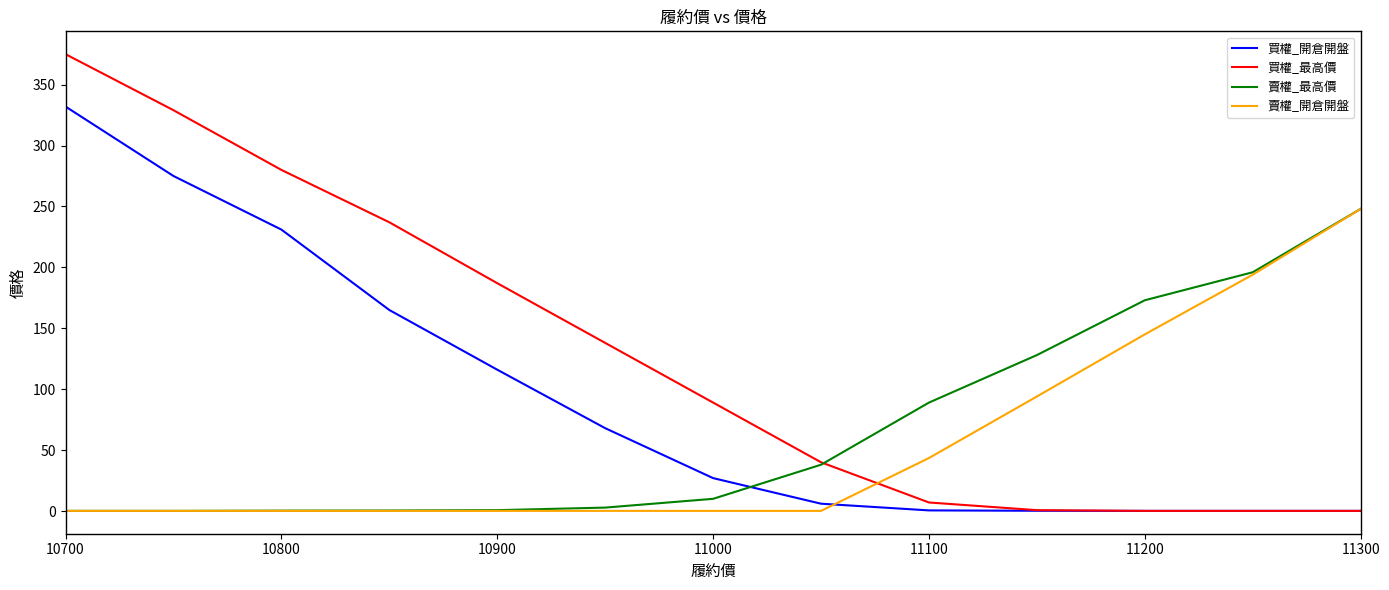

What is the sum of all 買權_開倉開盤 values?

1221.0